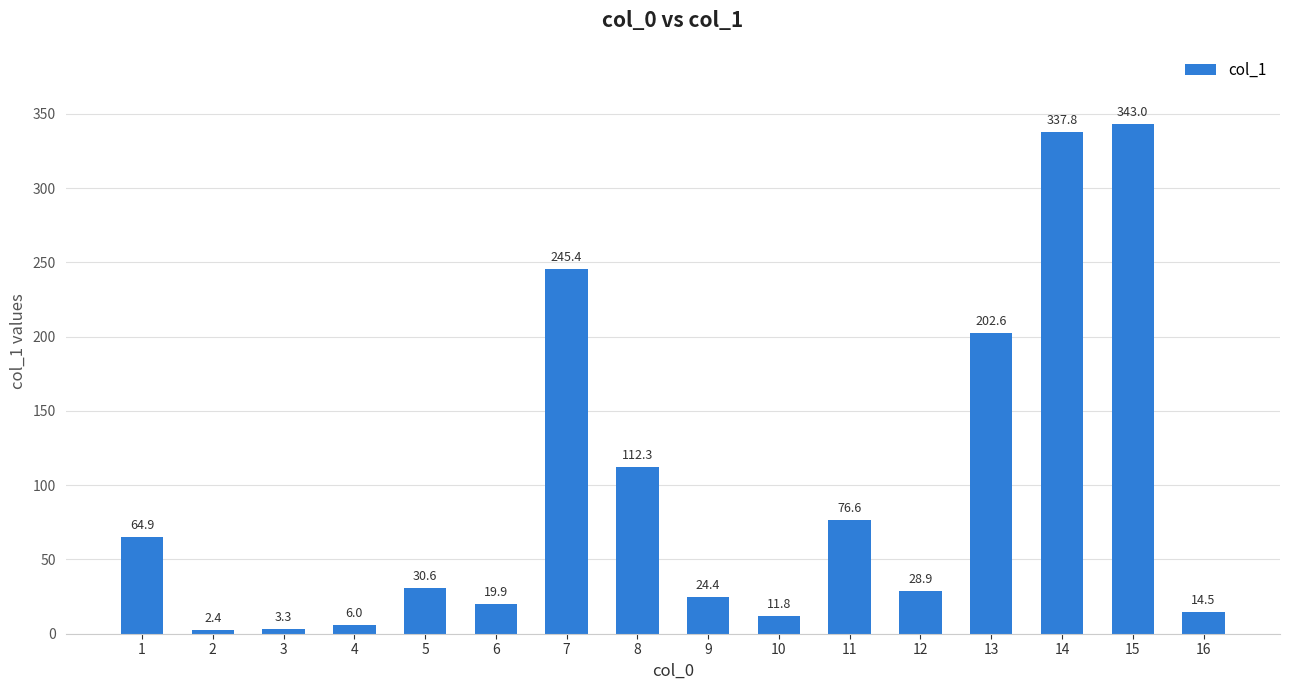

Rank the categories by value from lowest to highest.

2, 3, 4, 10, 16, 6, 9, 12, 5, 1, 11, 8, 13, 7, 14, 15